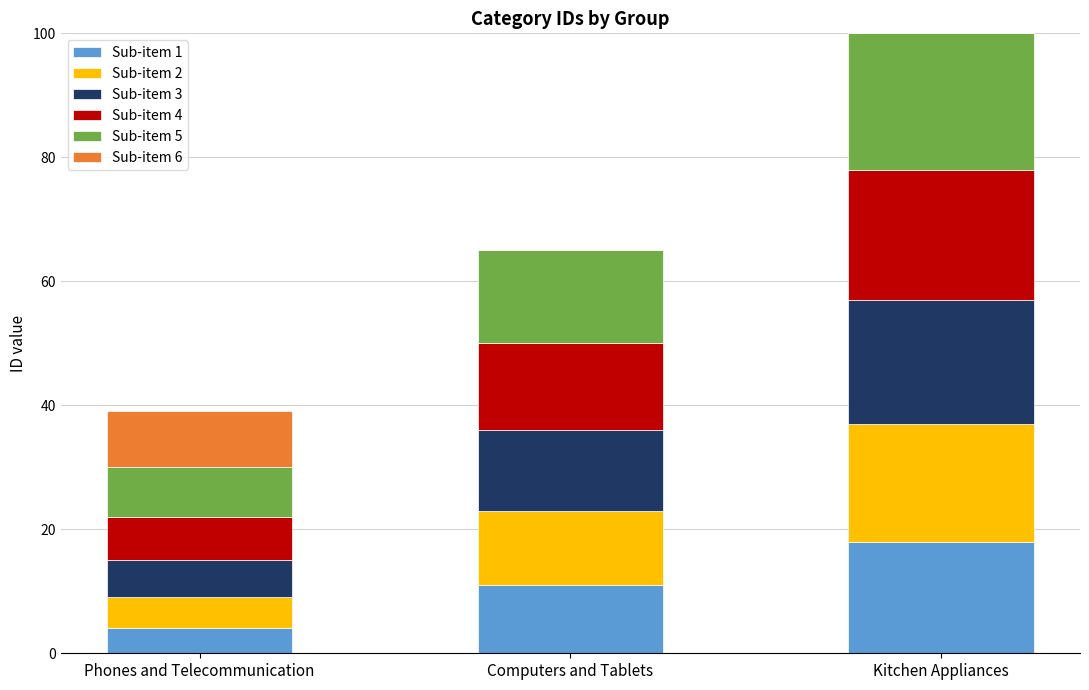

What is the sum of all Sub-item 1 values?

33